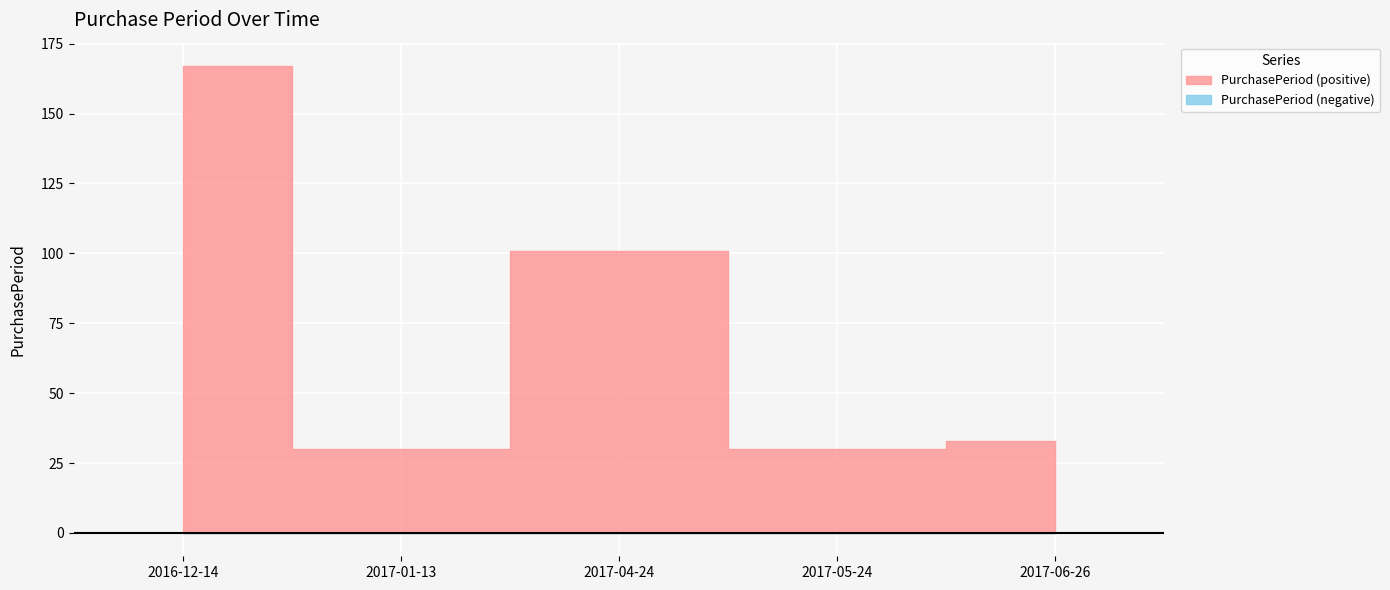

What is the value of the 5th point from the left?

33